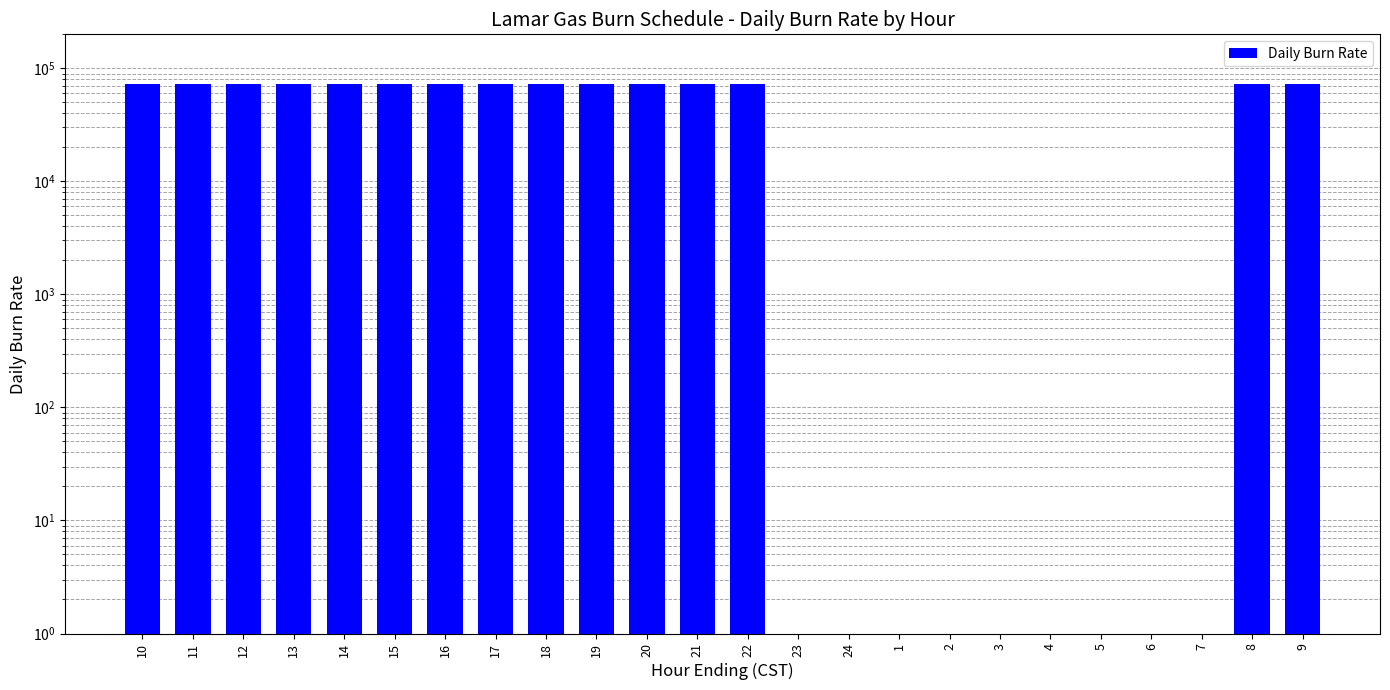

Reading right to left, what are all the values shown in this chart?

72000	72000	1	1	1	1	1	1	1	1	1	72000	72000	72000	72000	72000	72000	72000	72000	72000	72000	72000	72000	72000